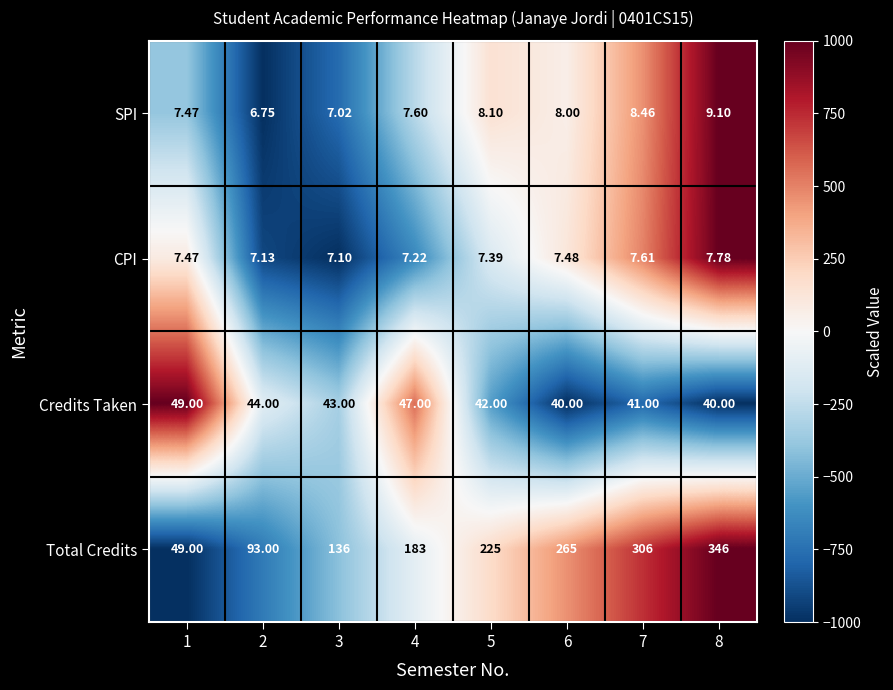

List the series in order of their peak value, lowest first.

CPI, SPI, Credits Taken, Total Credits